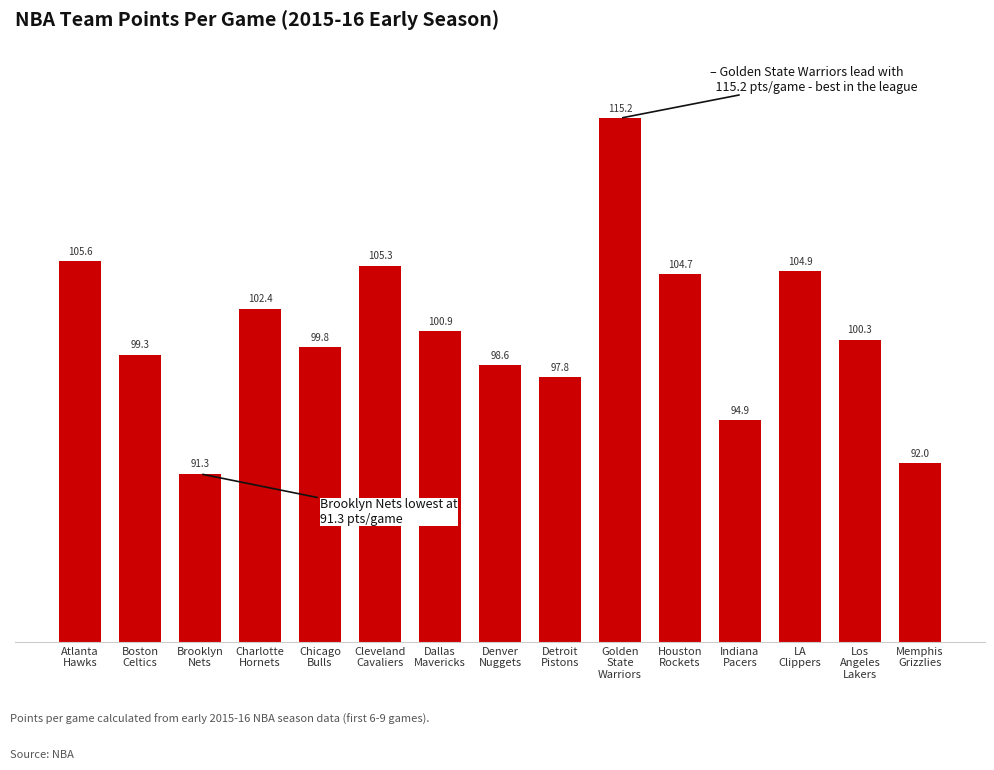

Rank the categories by value from lowest to highest.

Brooklyn
Nets, Memphis
Grizzlies, Indiana
Pacers, Detroit
Pistons, Denver
Nuggets, Boston
Celtics, Chicago
Bulls, Los
Angeles
Lakers, Dallas
Mavericks, Charlotte
Hornets, Houston
Rockets, LA
Clippers, Cleveland
Cavaliers, Atlanta
Hawks, Golden
State
Warriors